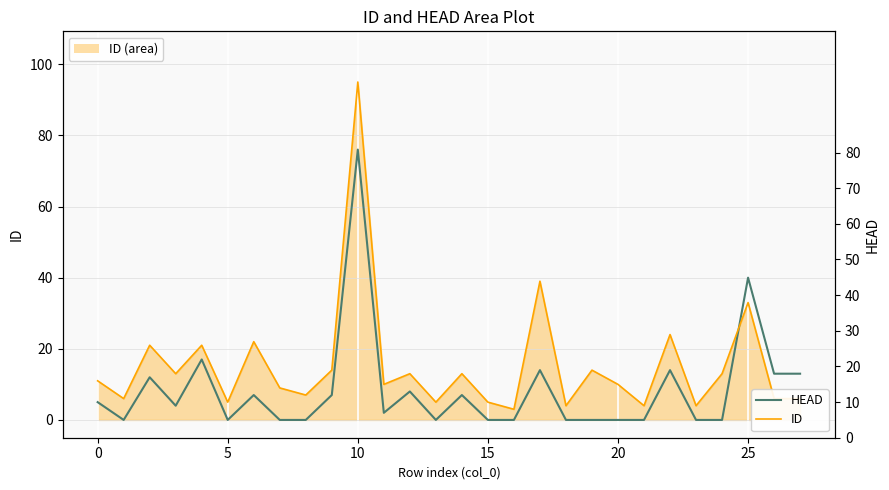

How many series are shown in this chart?

2